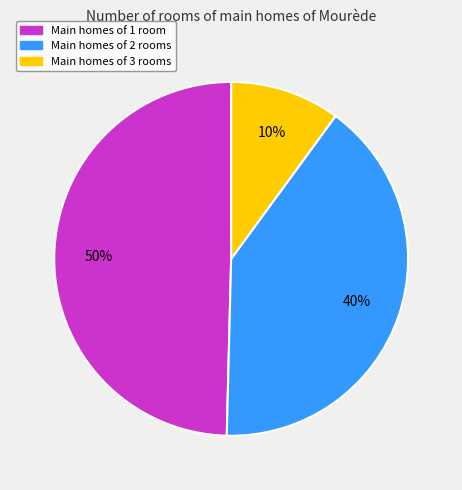

The Main homes of 2 rooms slice represents 32% of the pie. True or false?

False